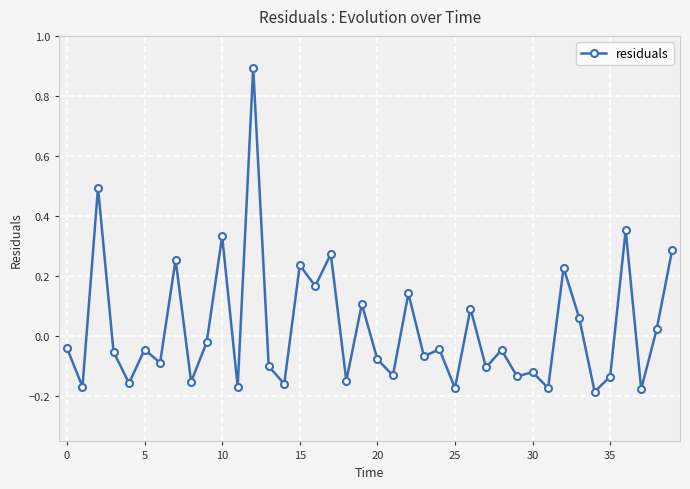

What is the greatest value displayed?

0.9